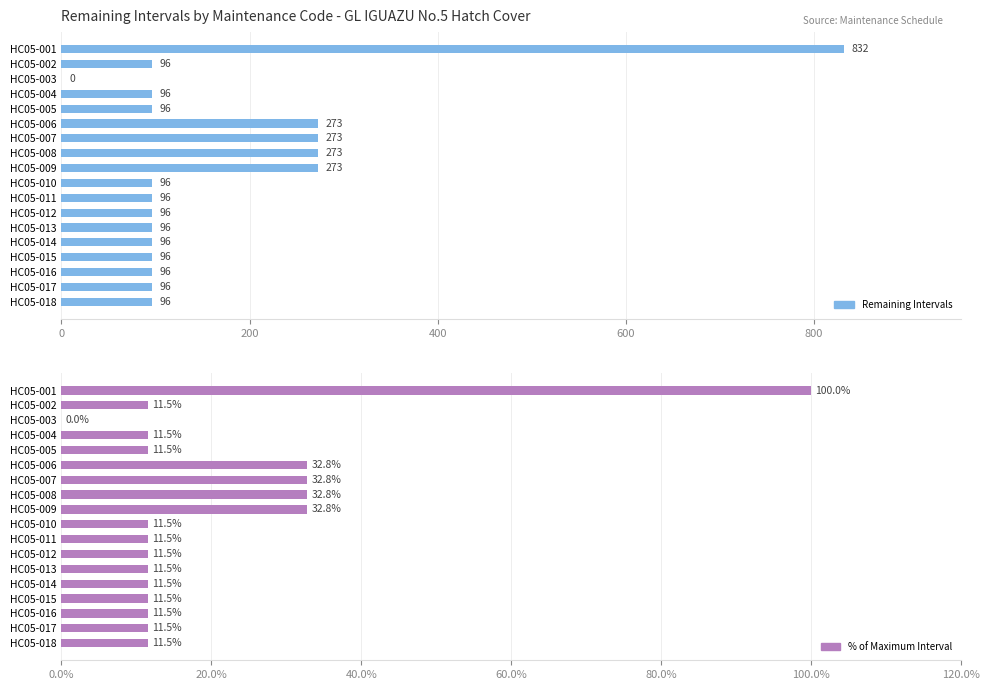

What is the highest value of the % of Maximum series?

100.0